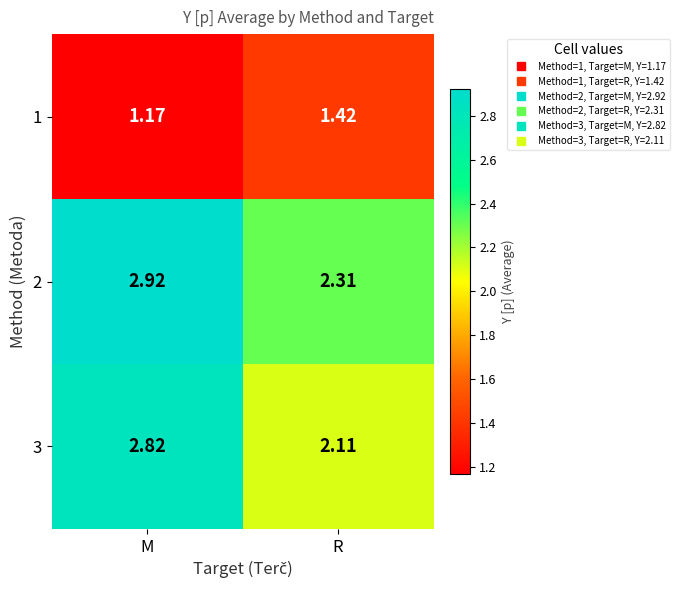

At which category does the chart reach its minimum across all series?

M